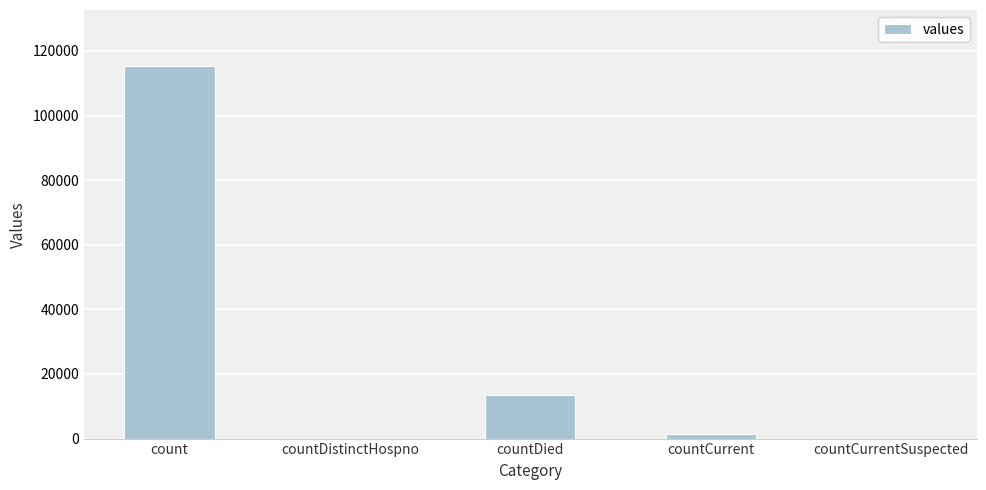

Reading left to right, transcribe all the data shown in this chart.

115379	0	13343	1383	0